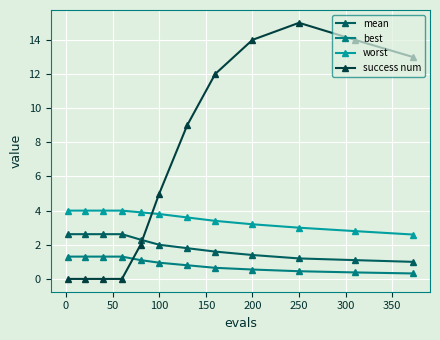

Which series has the widest spread of values?

success num